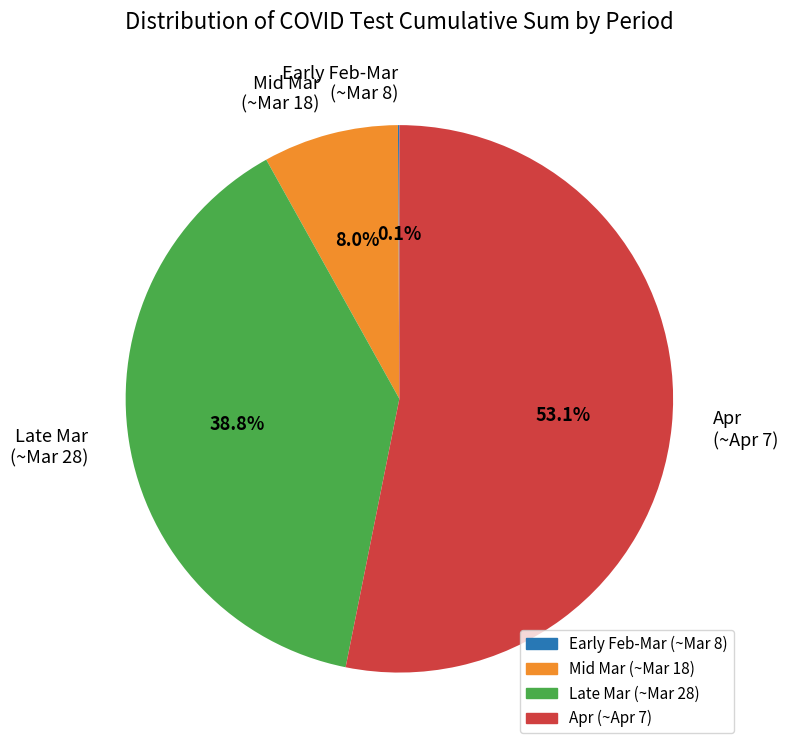

Between Apr (~Apr 7) and Mid Mar (~Mar 18), which is larger?

Apr (~Apr 7)